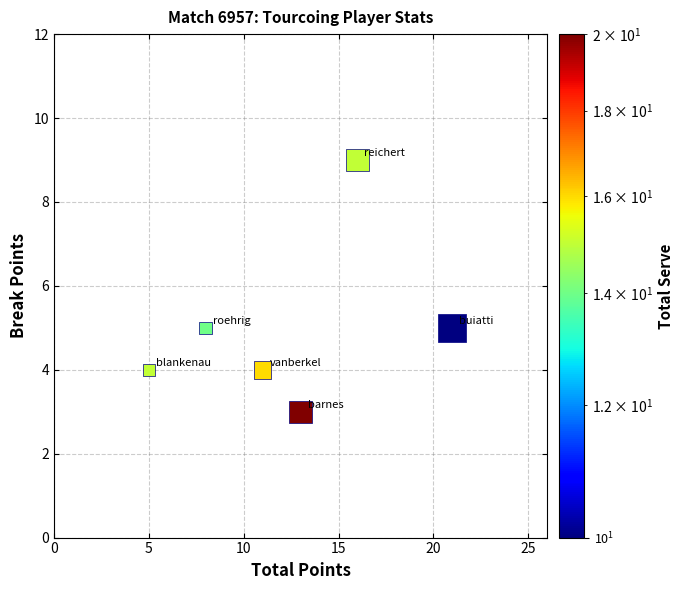

What is the average Y value?

5